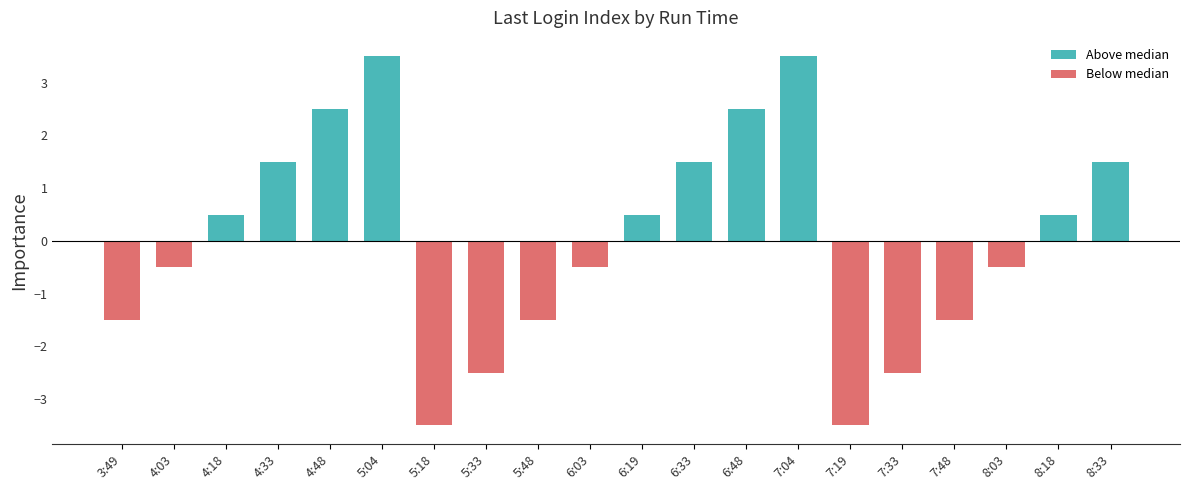

At how many categories does at least one series exceed 0?

10